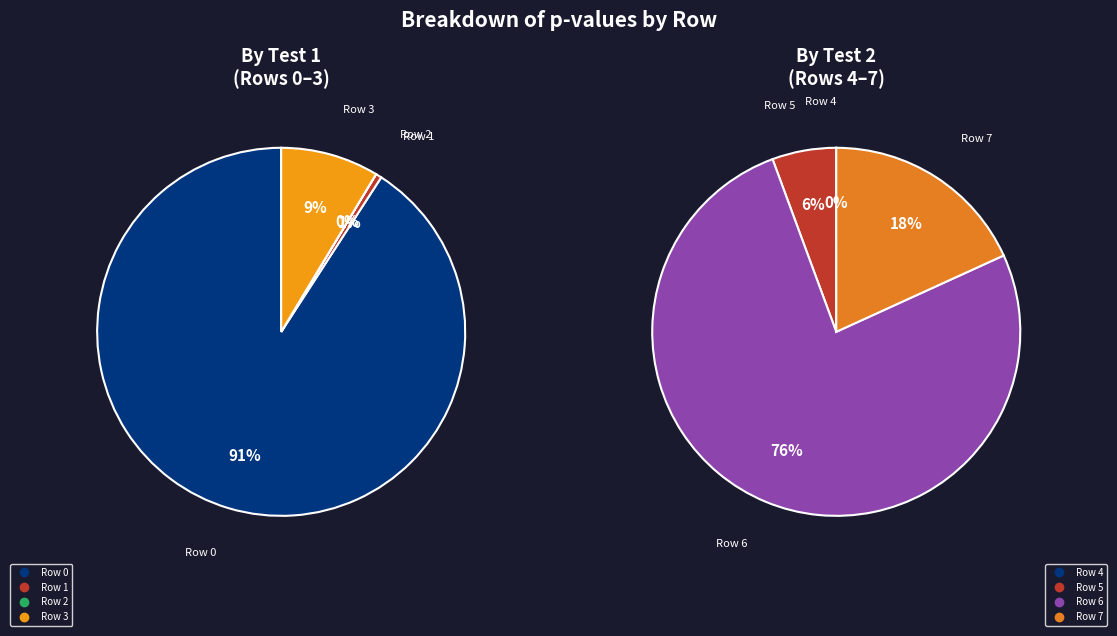

True or false: Row 3 accounts for 1% of the total.

False